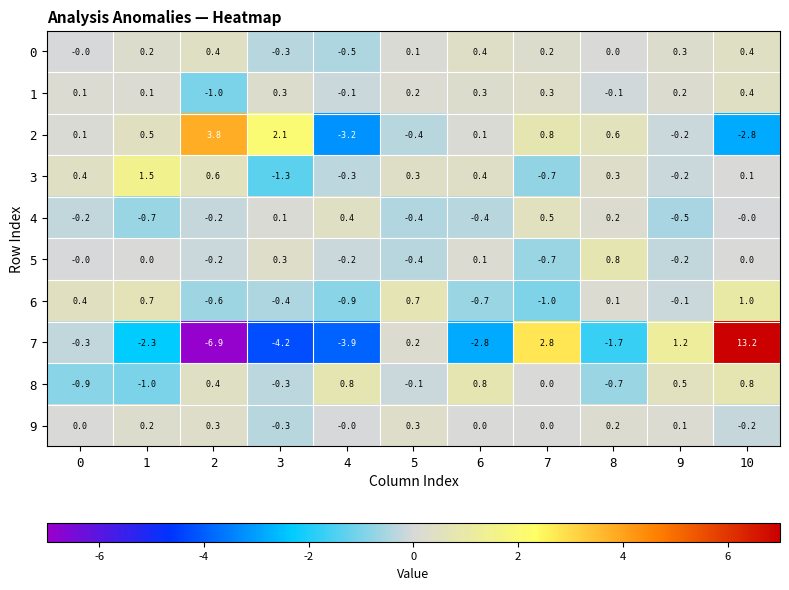

Count the number of categories in the chart.

11